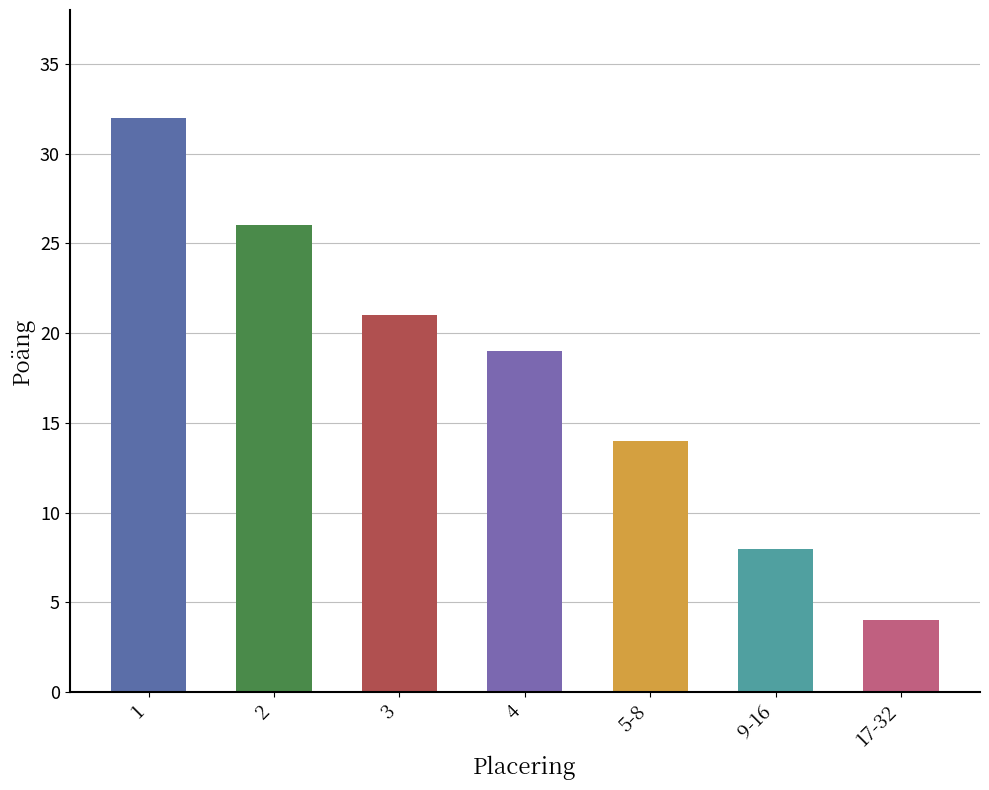

The chart shows a value of 43 at 2. True or false?

False